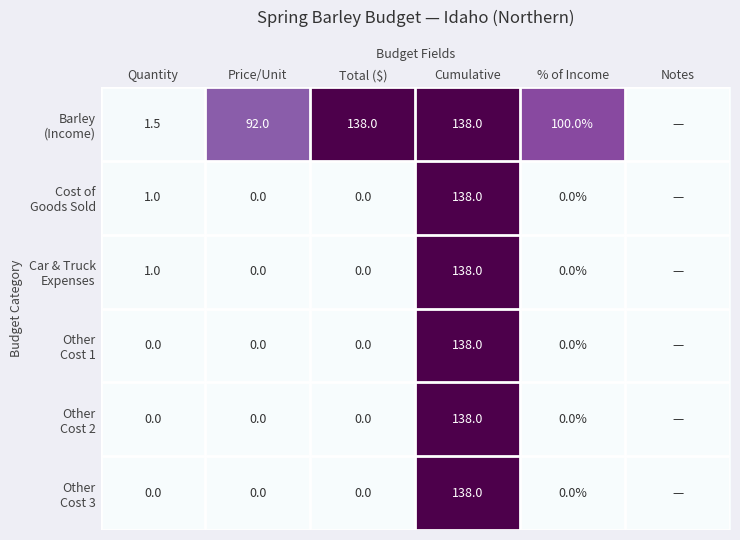

What is the total value across all series at % of Income?

100.0